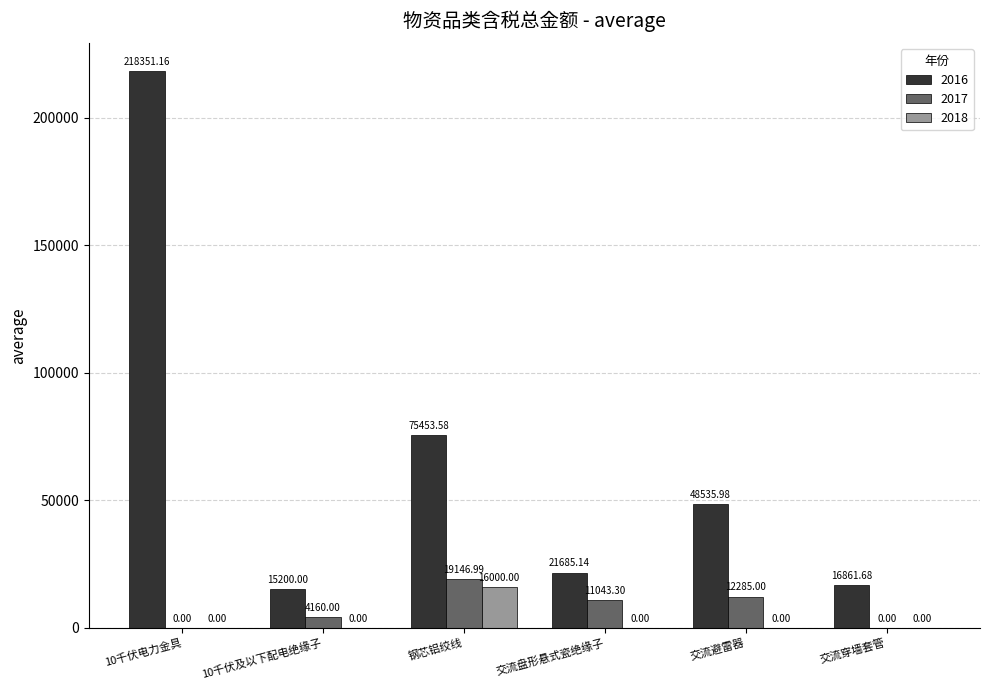

At which category is the sum across all series the highest?

10千伏电力金具